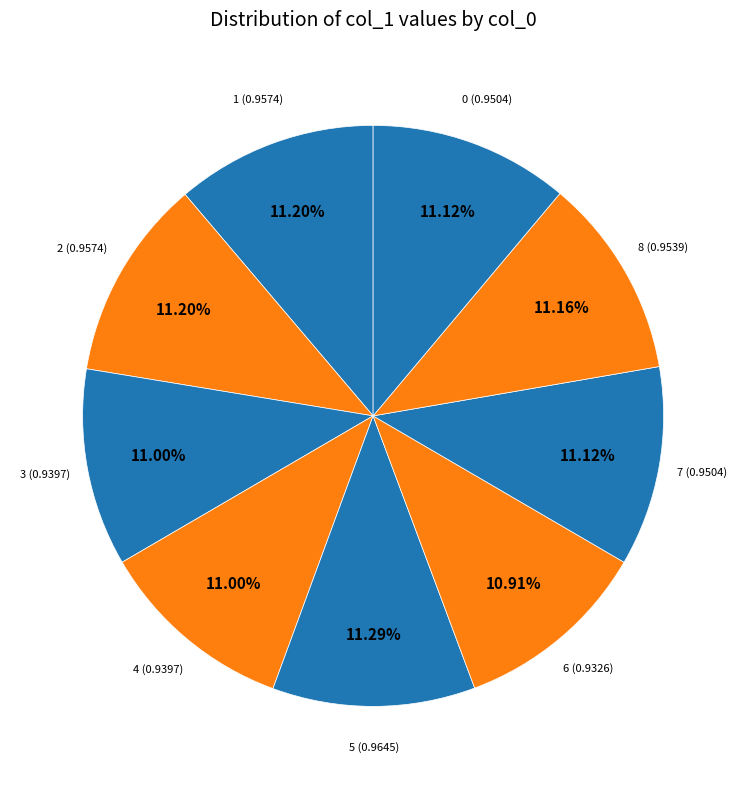

How many segments does this pie chart have?

9